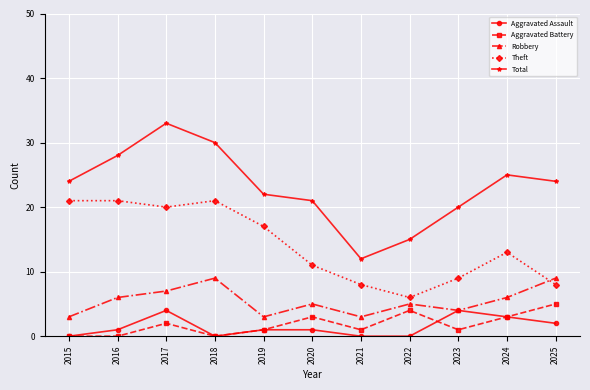

What is the difference between the highest and lowest values at 2023?

19